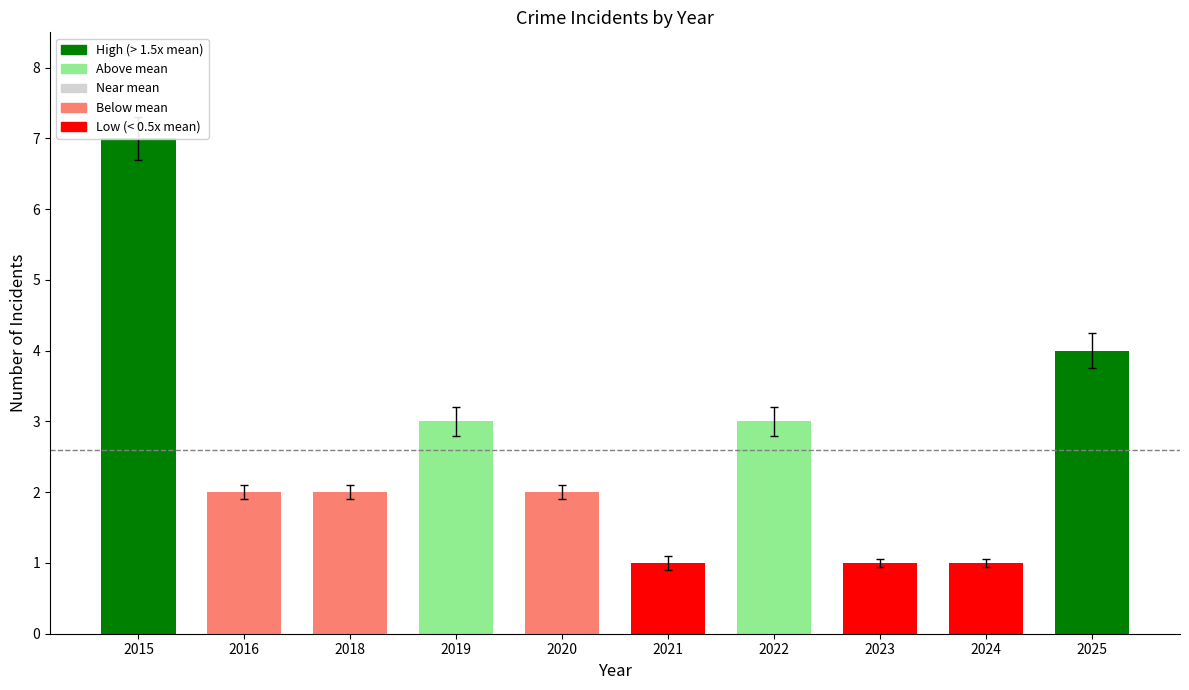

How many bars are there in total?

10